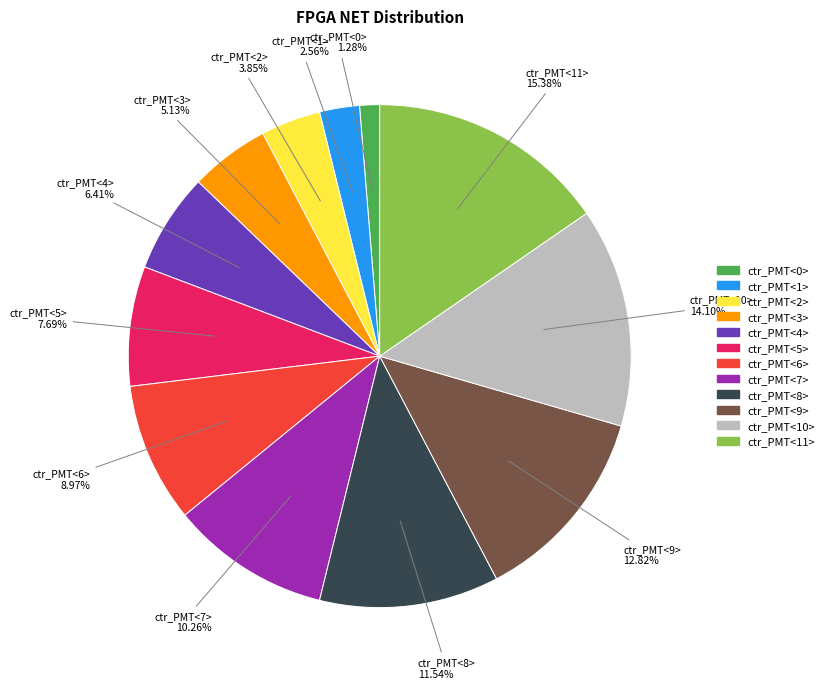

Count the number of slices in the pie.

12